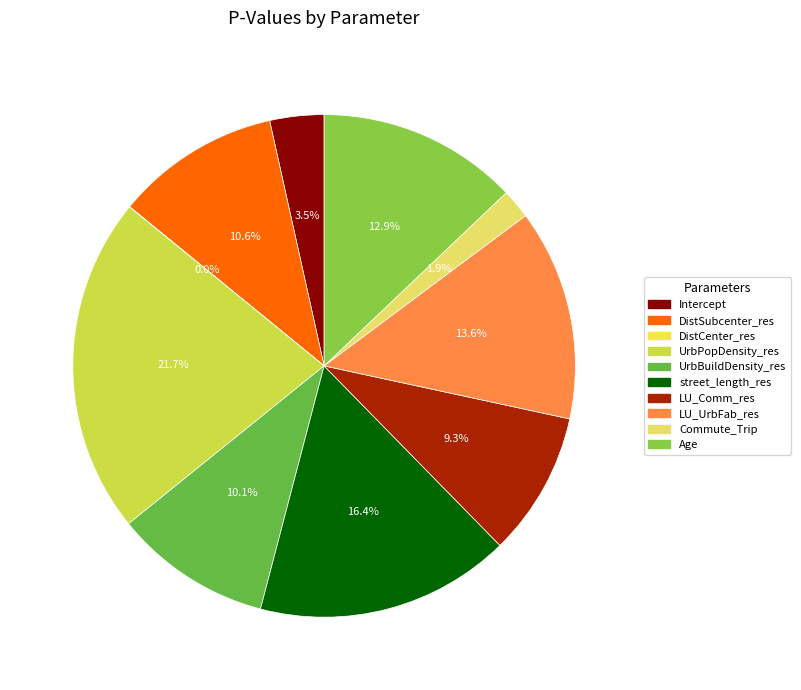

Rank the categories by value from highest to lowest.

UrbPopDensity_res, street_length_res, LU_UrbFab_res, Age, DistSubcenter_res, UrbBuildDensity_res, LU_Comm_res, Intercept, Commute_Trip, DistCenter_res